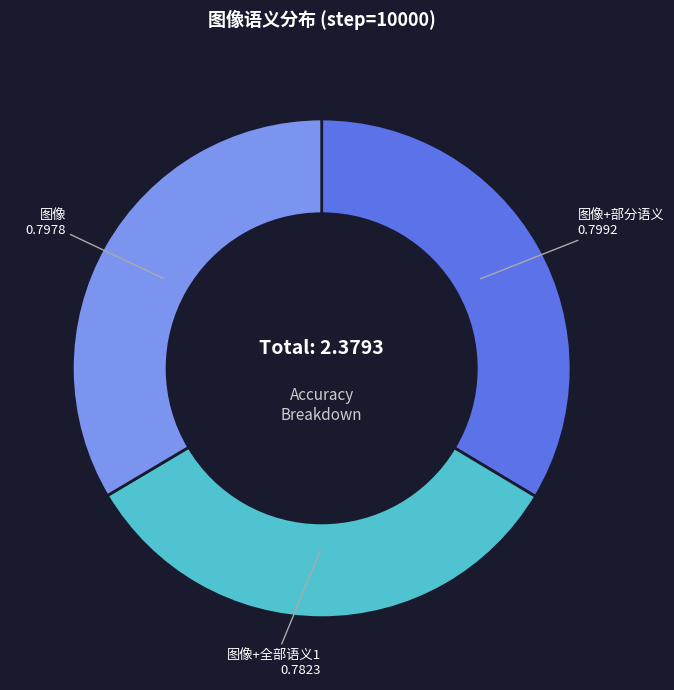

Which category has the smallest portion of the pie?

图像+全部语义1